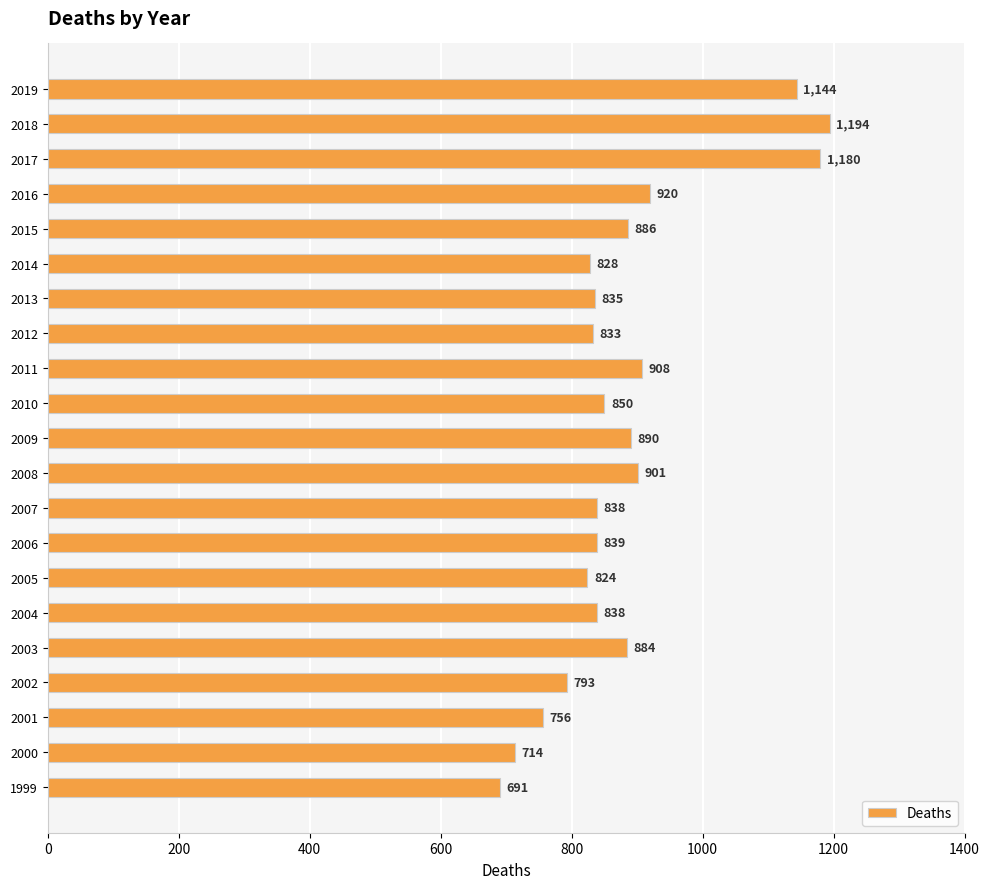

At which category does the chart reach its peak across all series?

2018